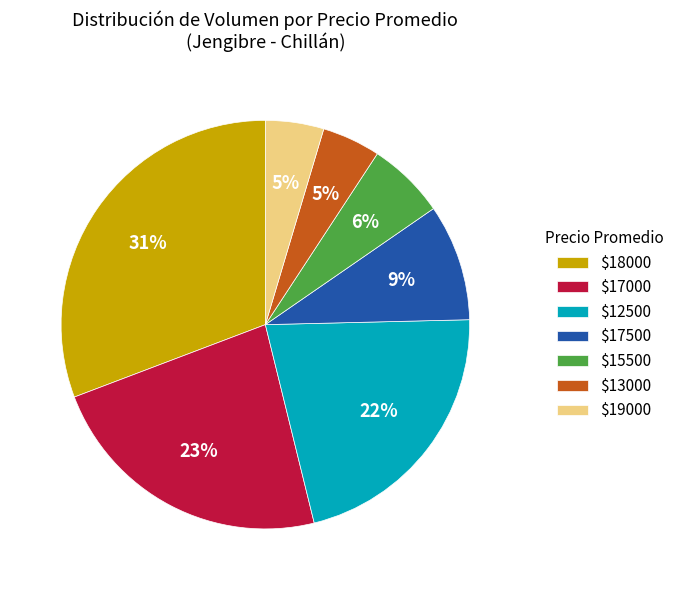

To the nearest percent, what percentage of the pie is $18000?

31%